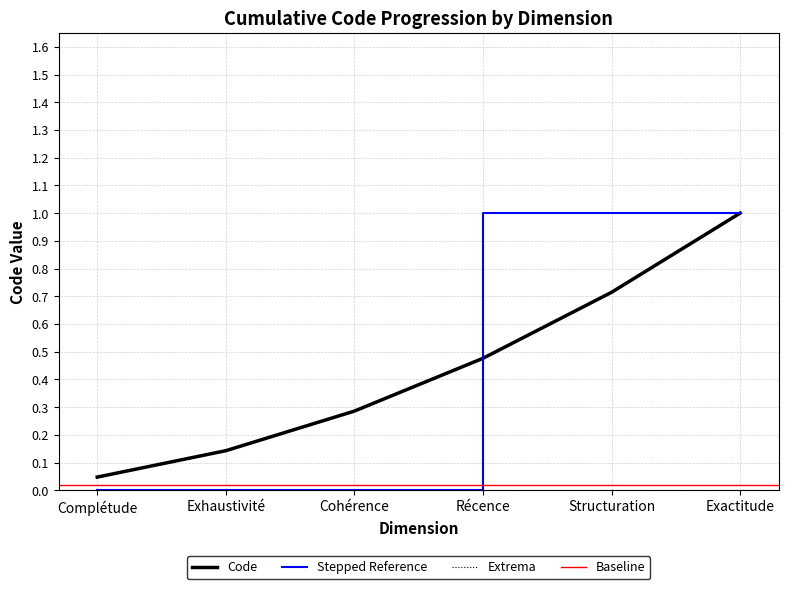

At which category does the chart reach its peak across all series?

Exactitude